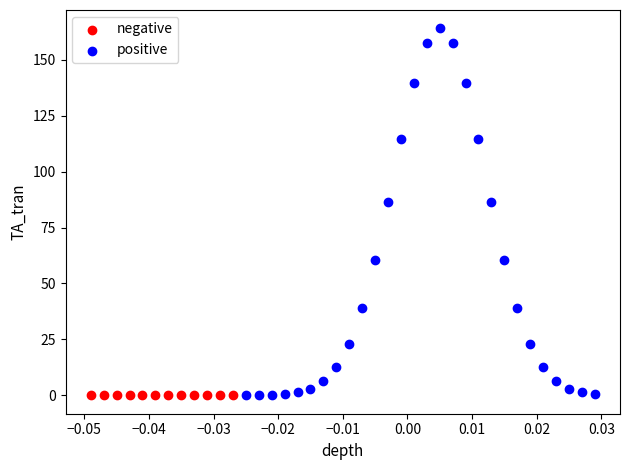

Which series reaches the maximum Y coordinate?

positive